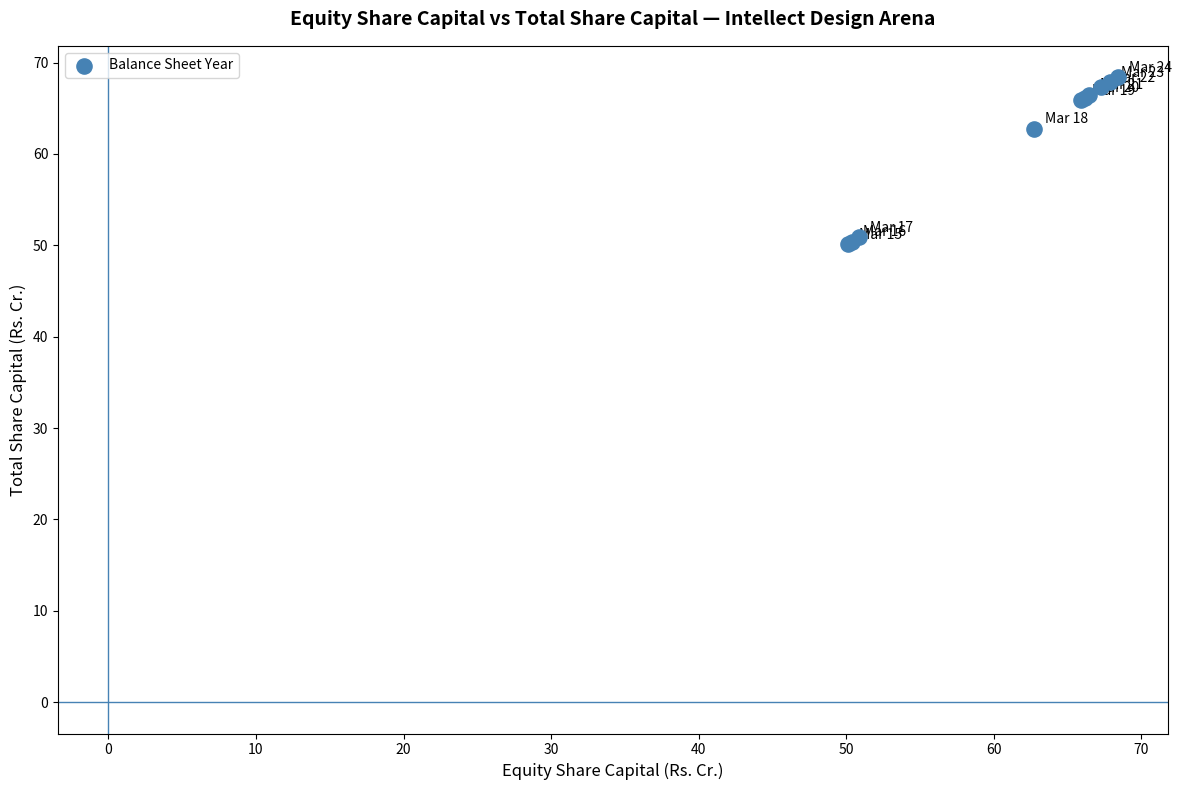

What Y value in the scatter plot is closest to 59?

62.8